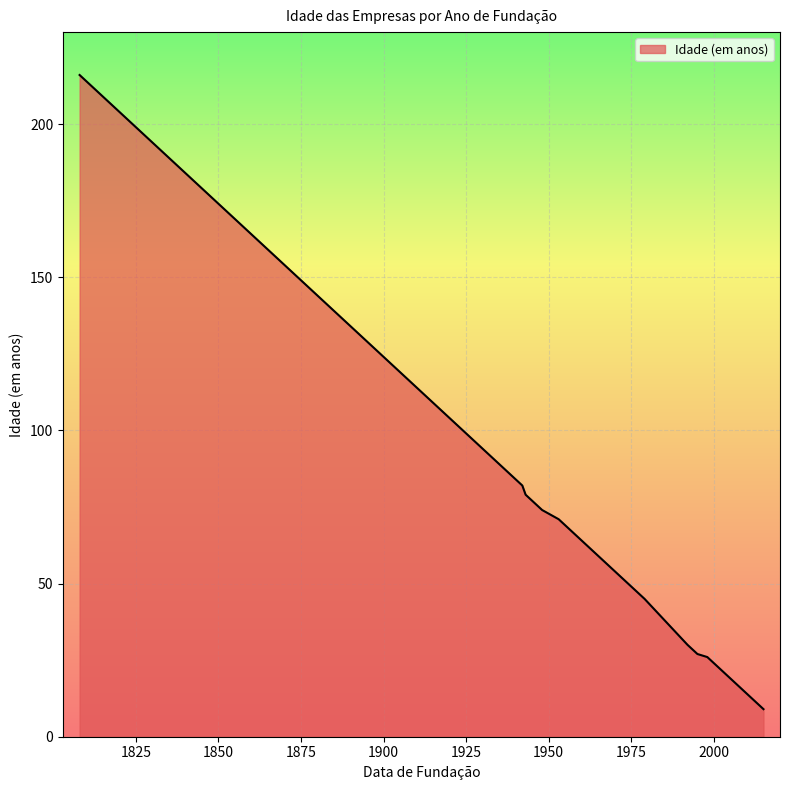

Which has a higher value, 1937 or 2010?

1937